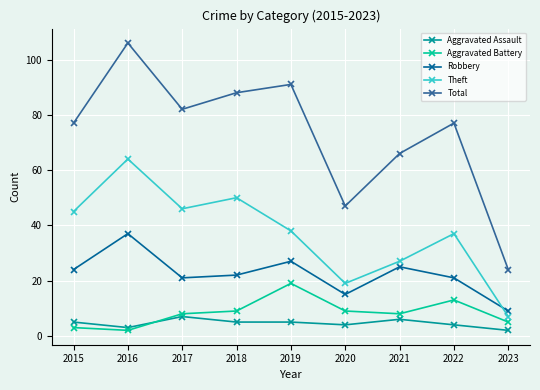

How many distinct data groups are displayed?

5